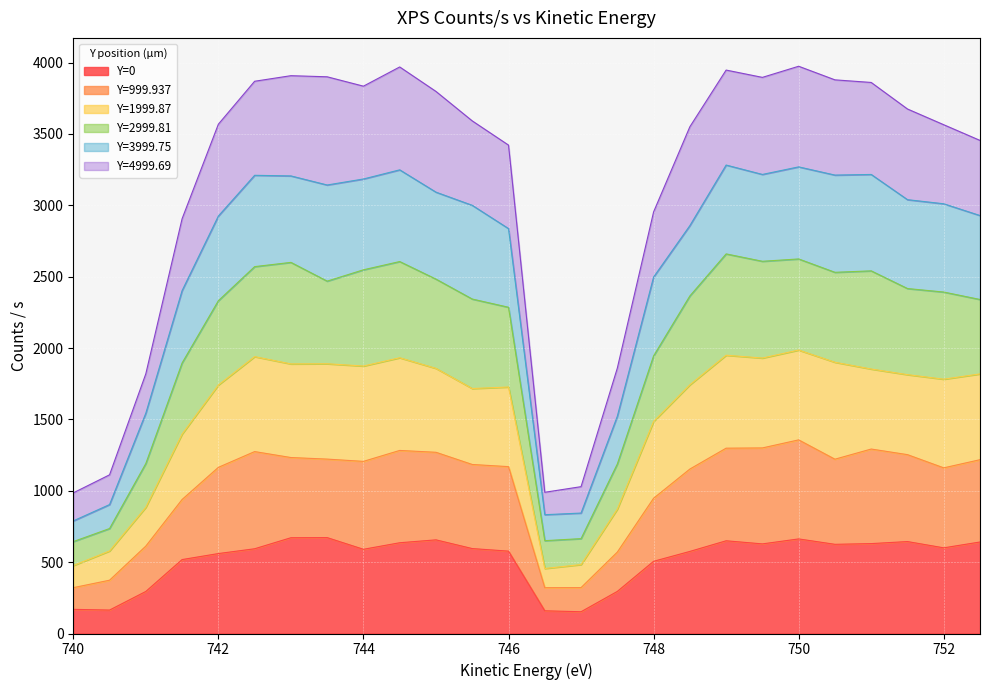

What is the total value across all series at 742?

3568.6